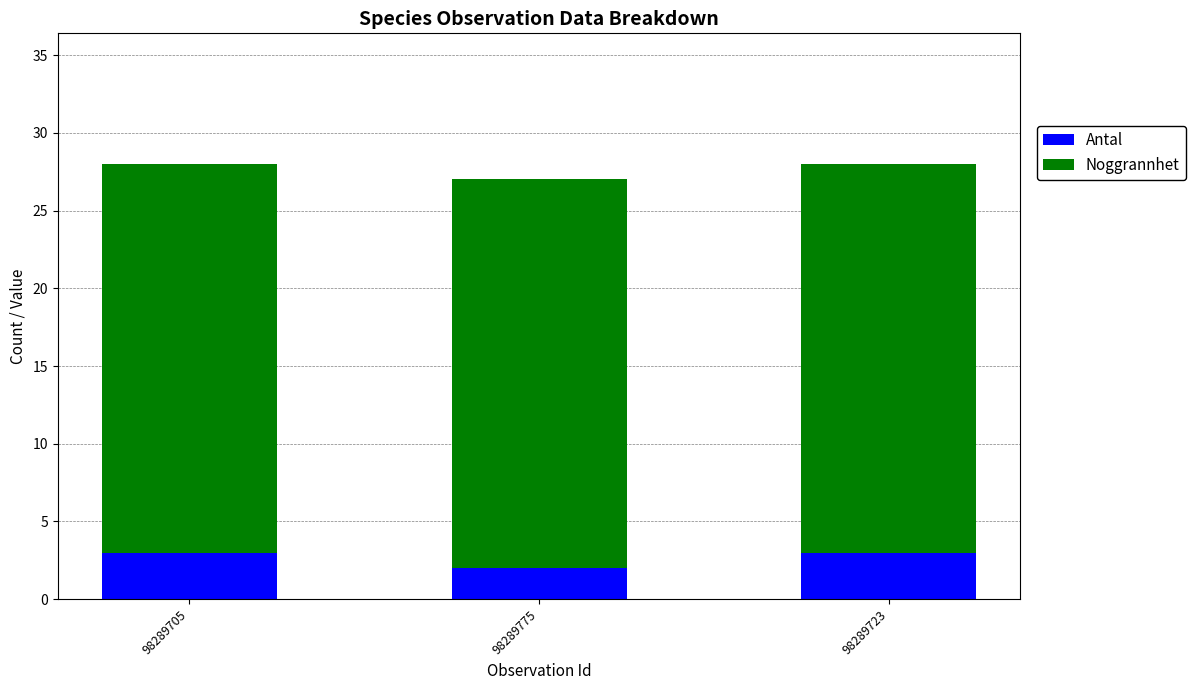

What is the total value across all series at 98289705?

28